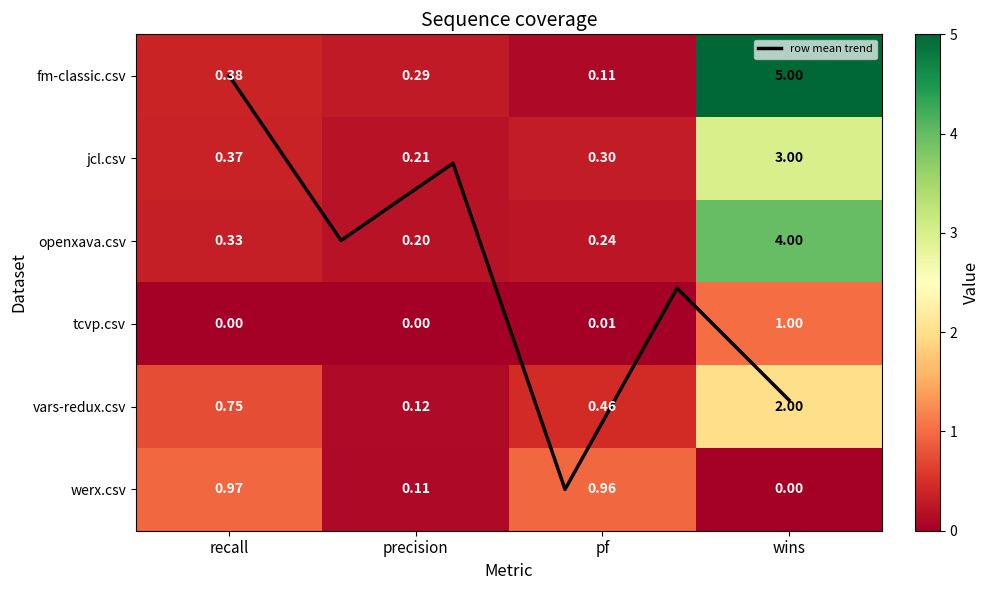

What is the difference between the maximum and second lowest values in the vars-redux.csv series?

1.5